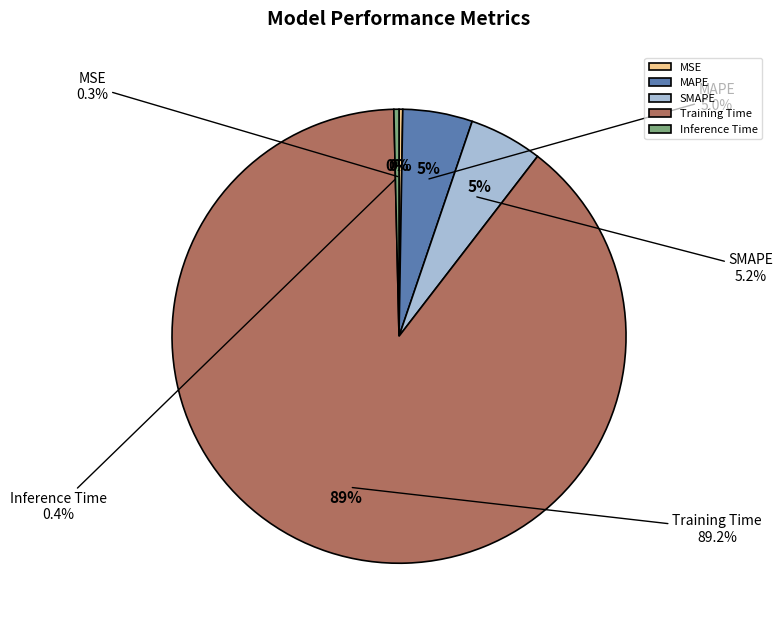

True or false: MAPE accounts for 5% of the total.

True